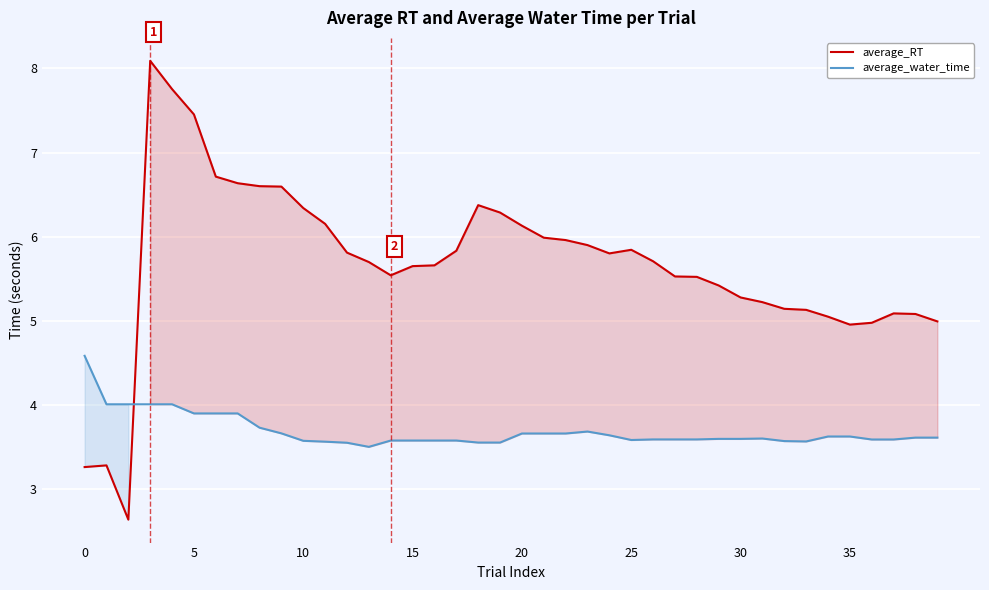

True or false: average_water_time and average_RT cross at least once.

True